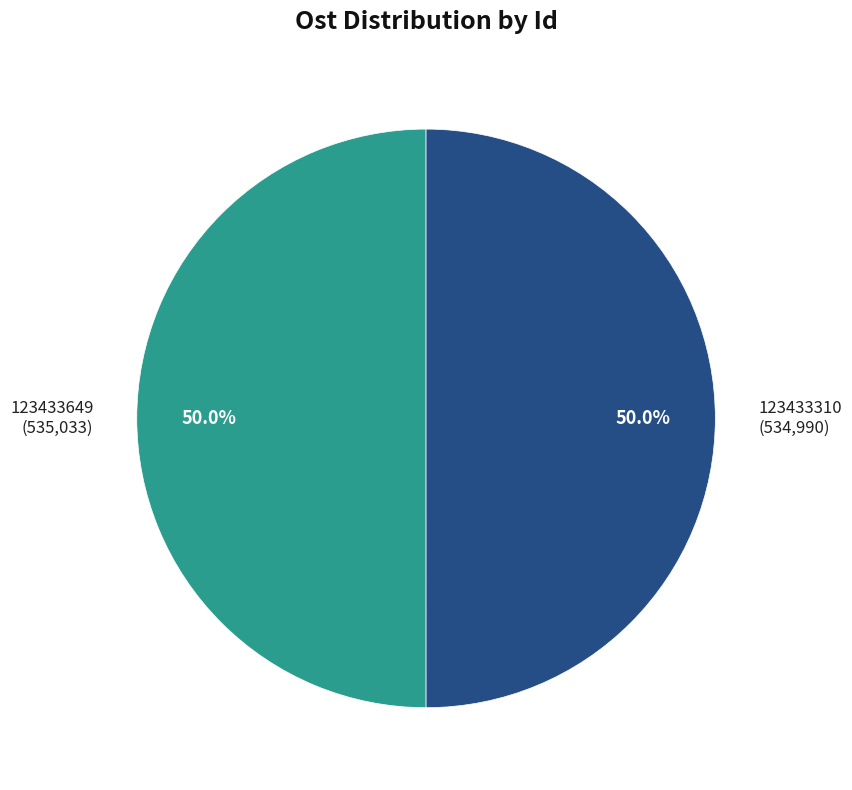

What percentage is NOT represented by 123433310 (534,990)?

50.0%